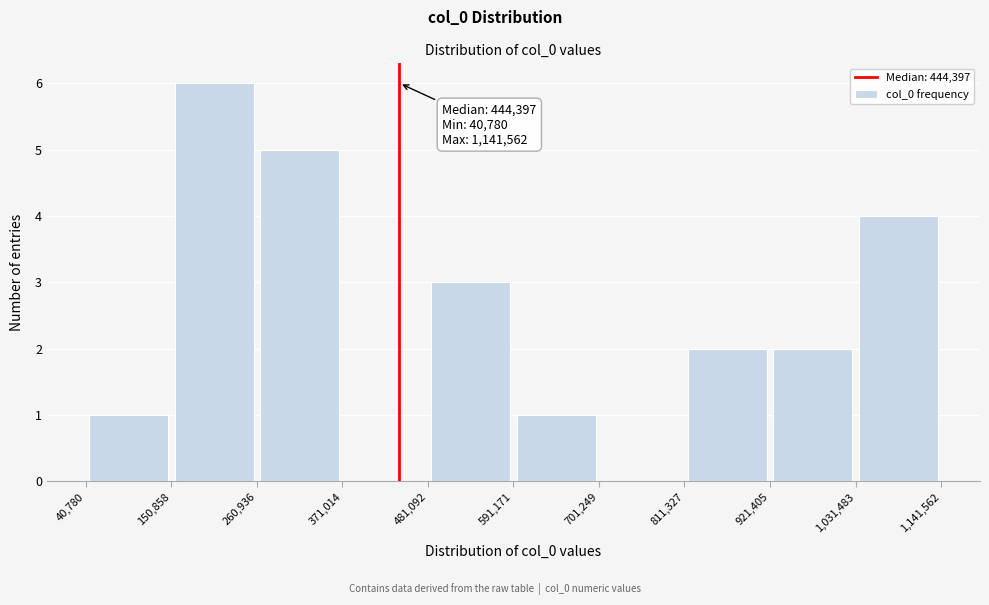

Which range on the x-axis has the tallest bar?

150,858 to 260,936